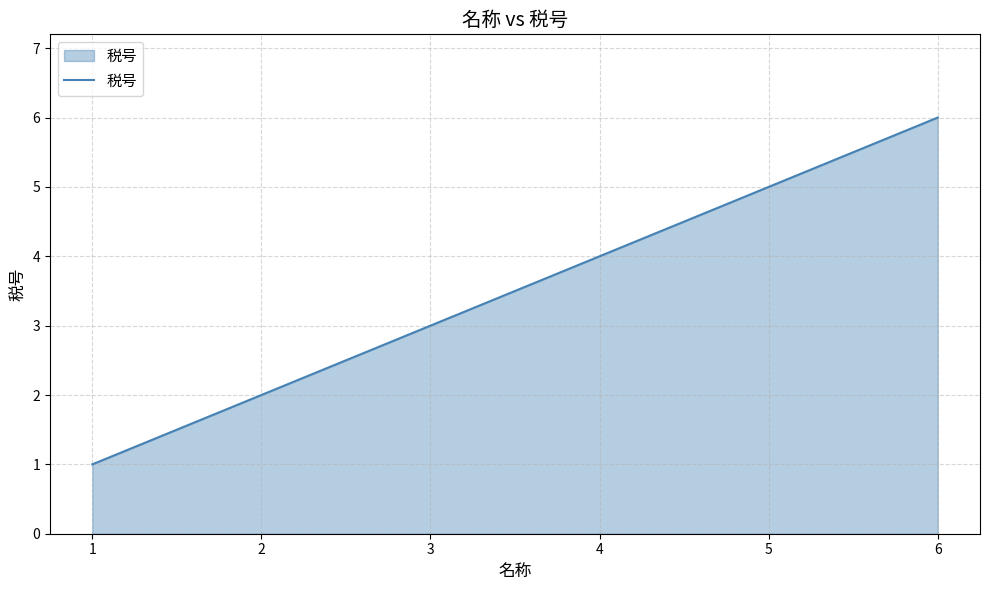

True or false: there are more than 1 points higher than both neighbors.

False